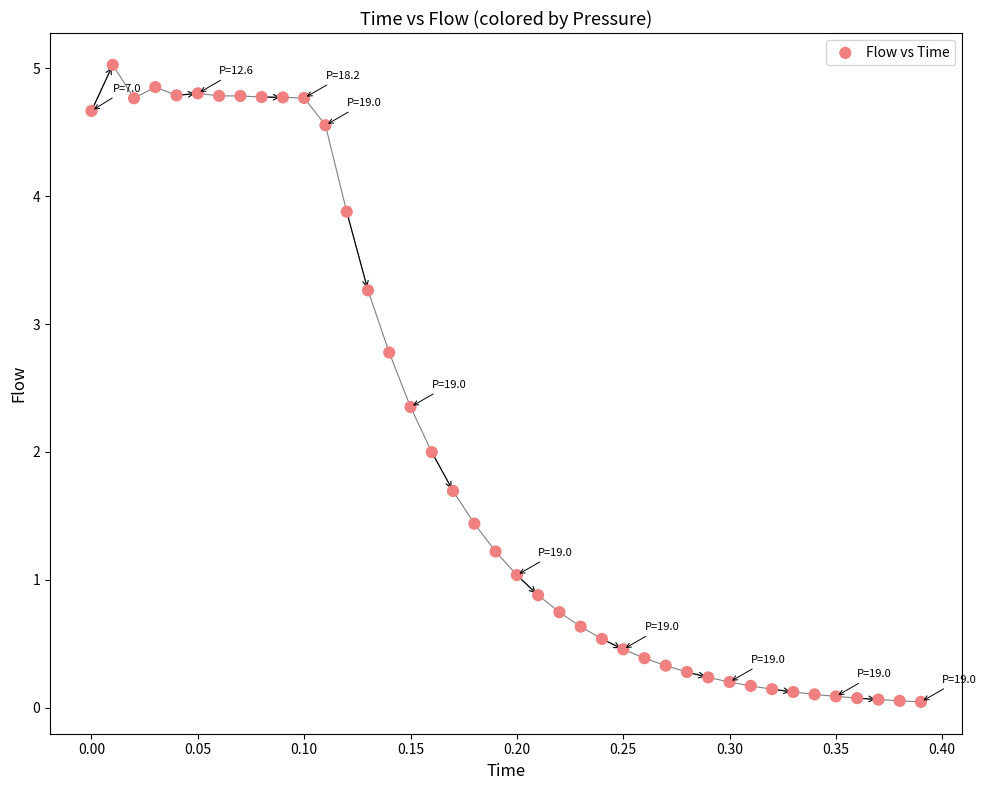

What is the range of Y values (max minus min)?

5.0